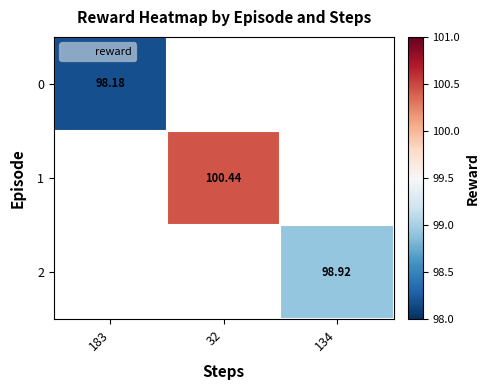

At how many categories does at least one series exceed 98?

3